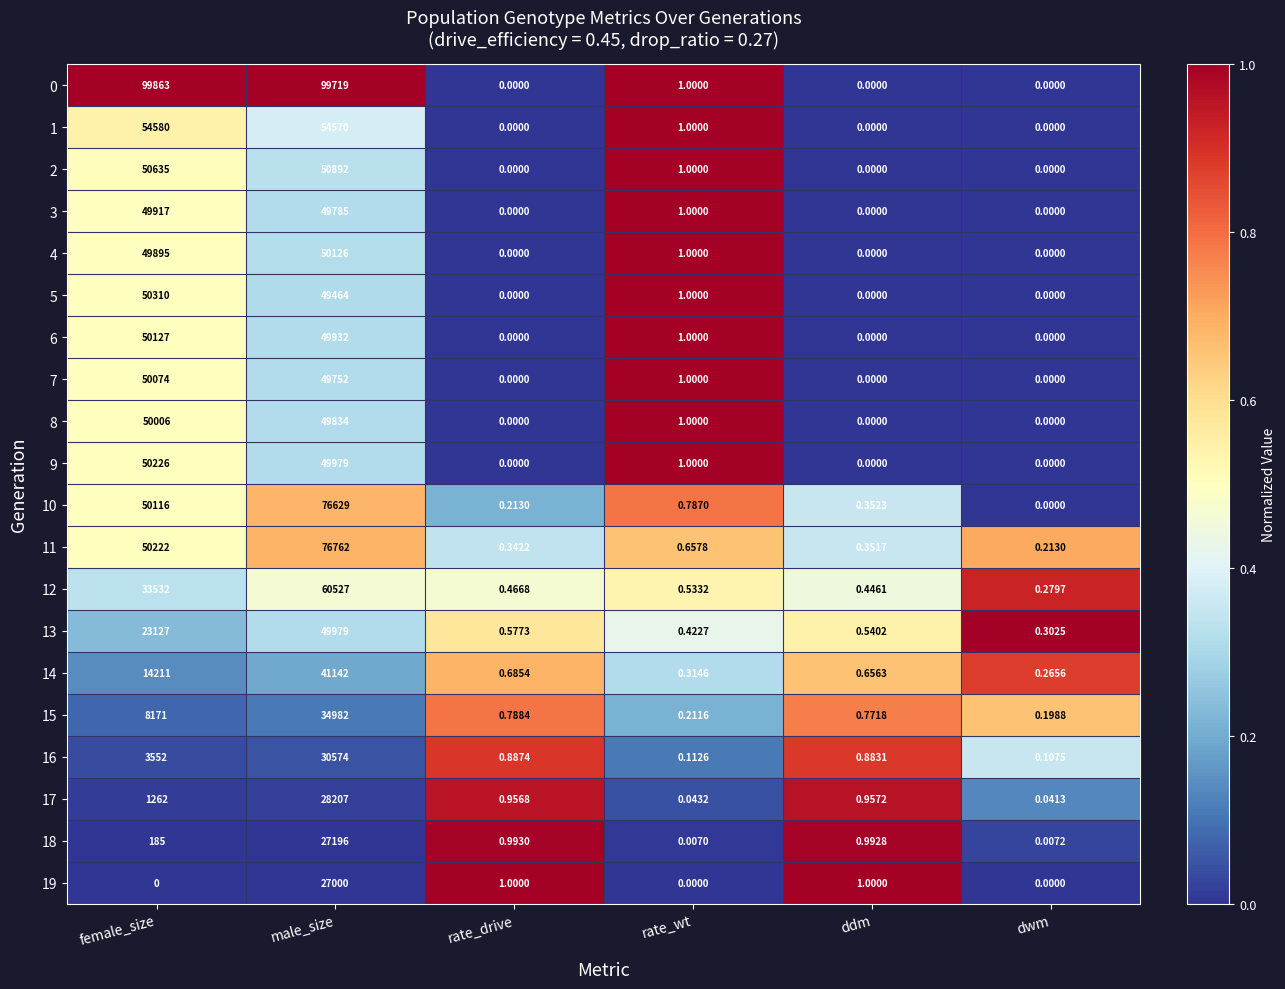

At how many categories does at least one series exceed 0?

6